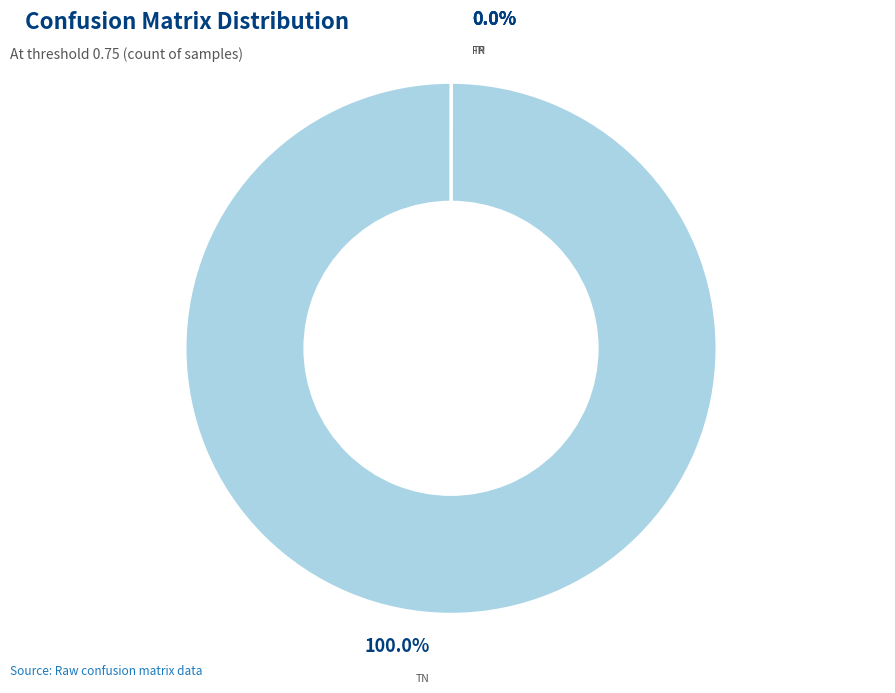

What is the smallest slice in the pie chart?

TP